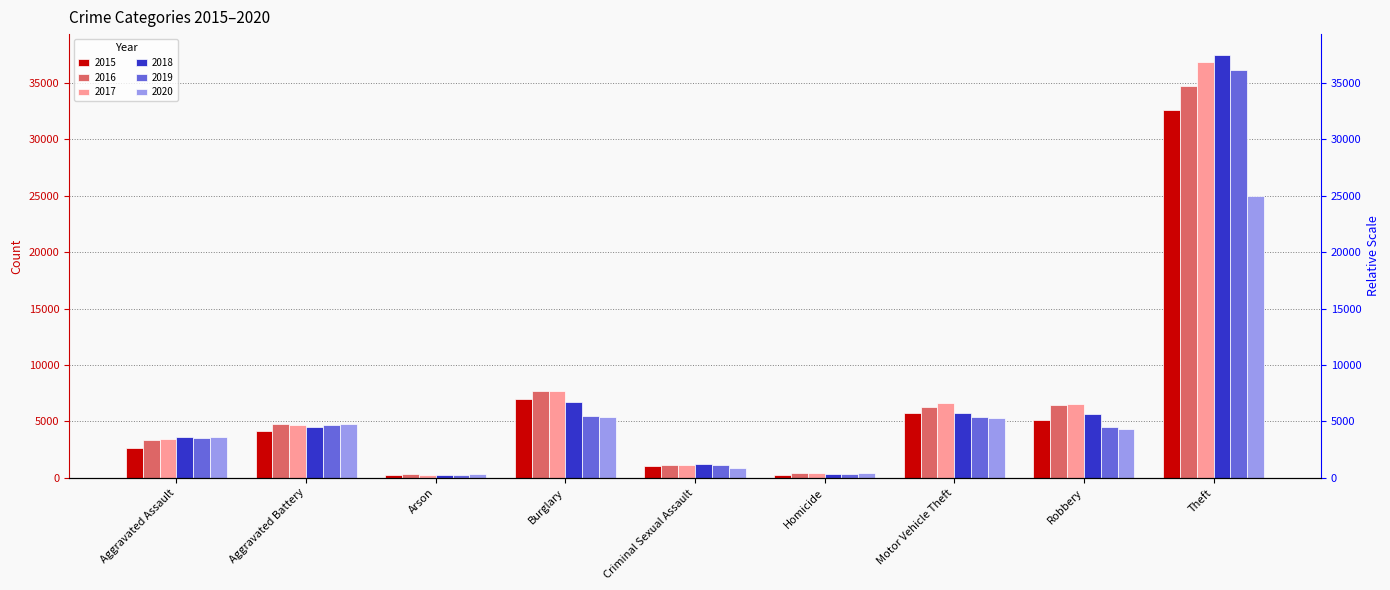

At which category is the sum across all series the highest?

Theft